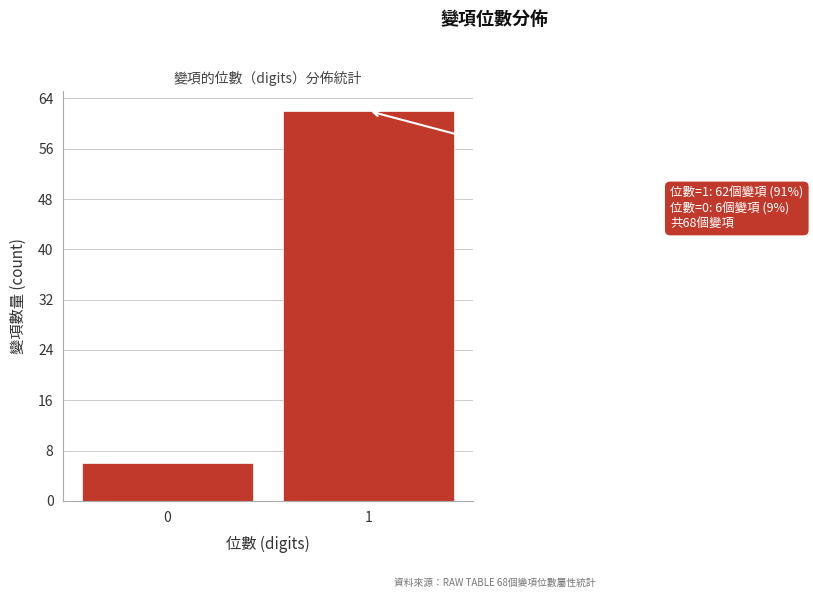

Reading left to right, extract all data points from this chart.

0=6	1=62